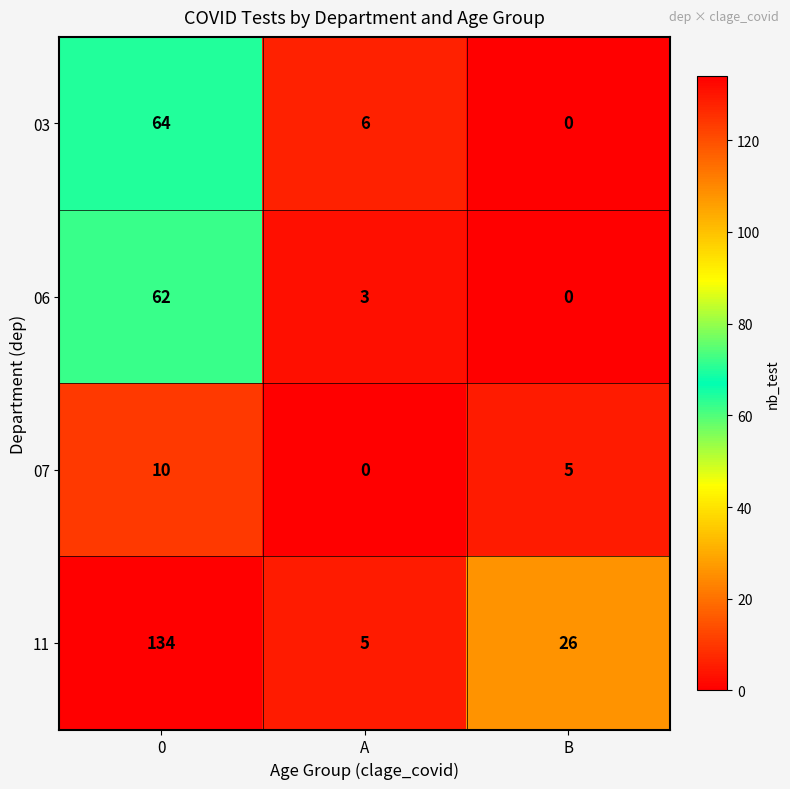

The value of 06 at 0 is 62. True or false?

True